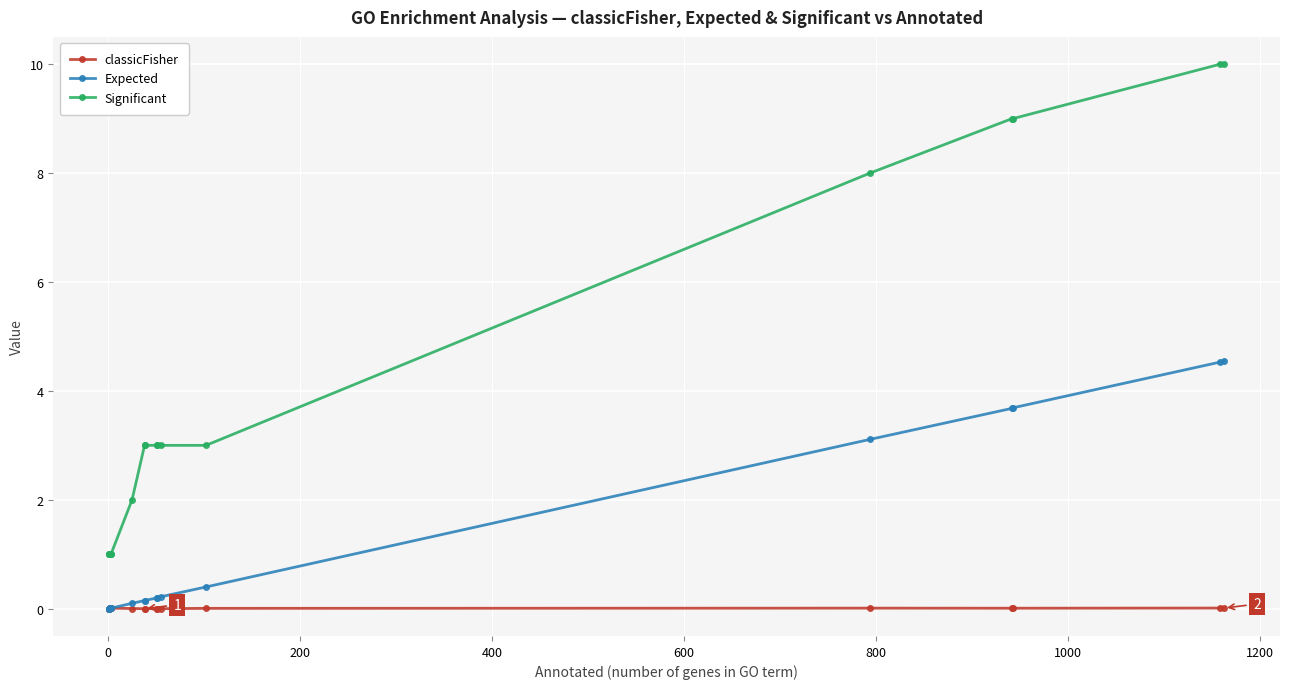

True or false: Significant and classicFisher intersect in this chart.

False